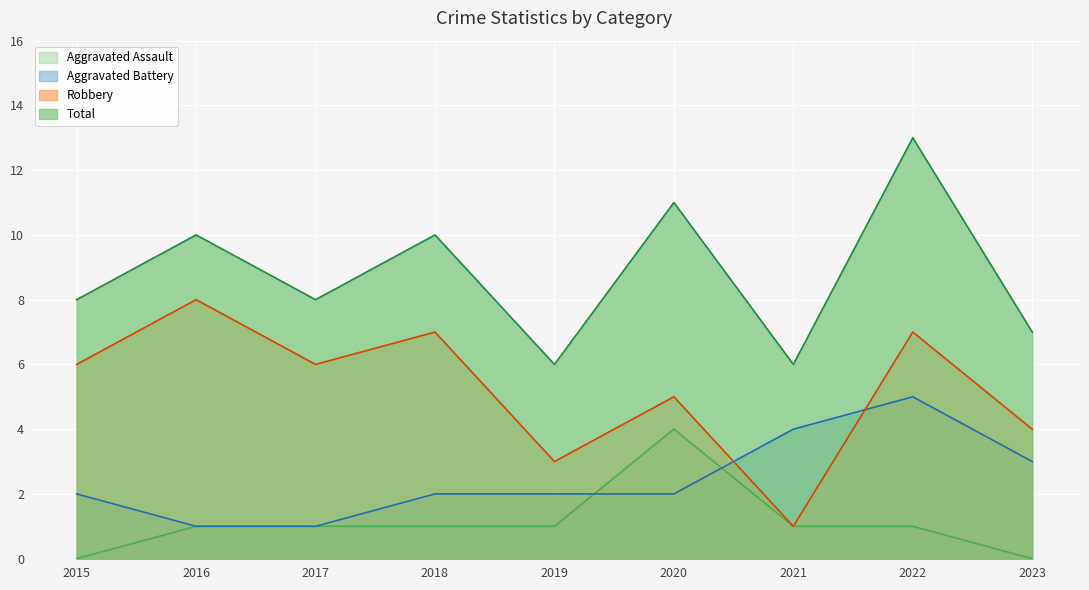

The value of Aggravated Assault at 2021 is 1. True or false?

True